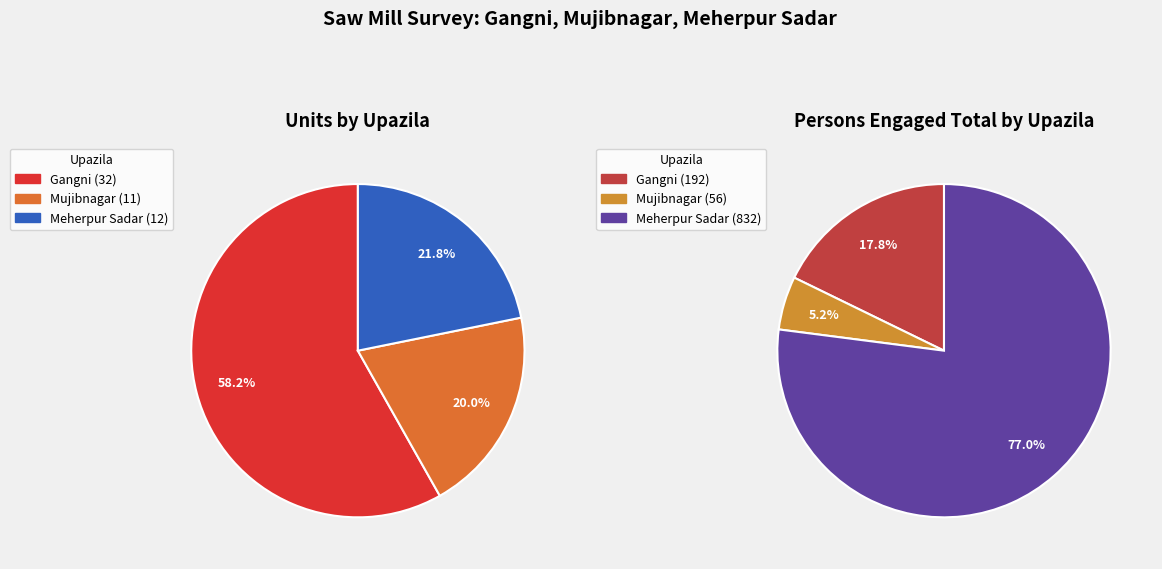

To the nearest percent, what portion does Gangni represent?

58%